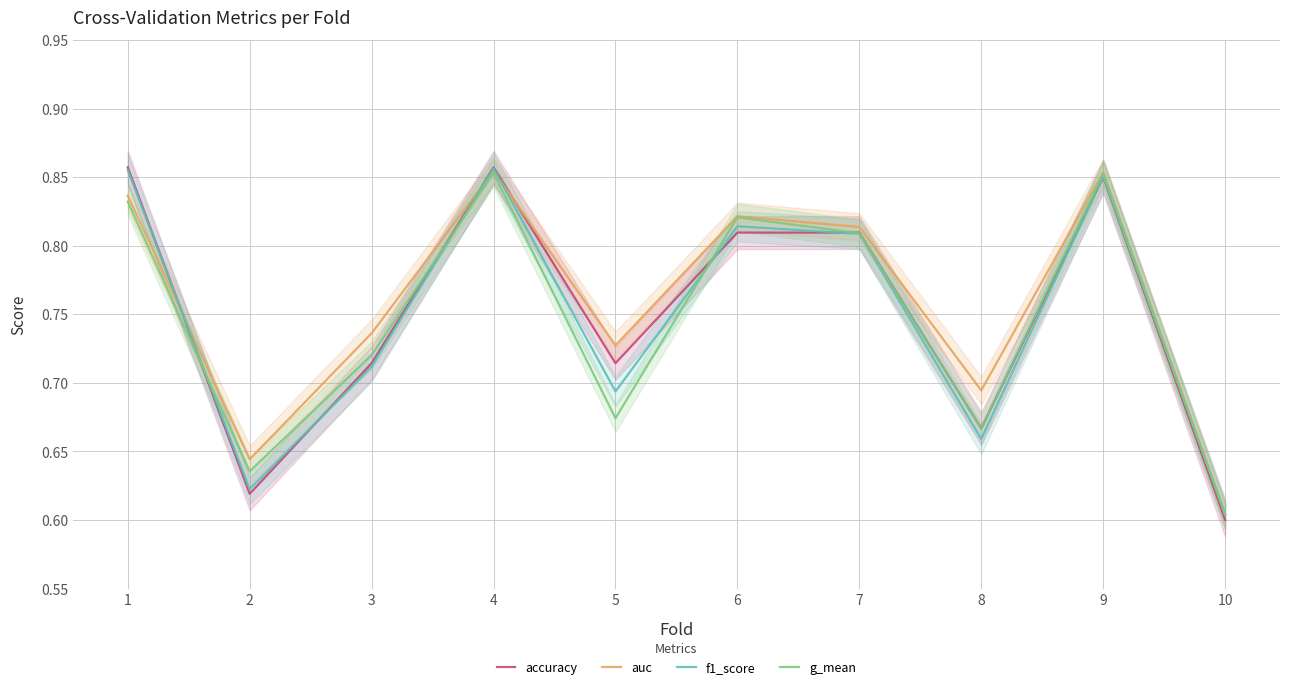

The value of g_mean at 2 is 0.6. True or false?

True